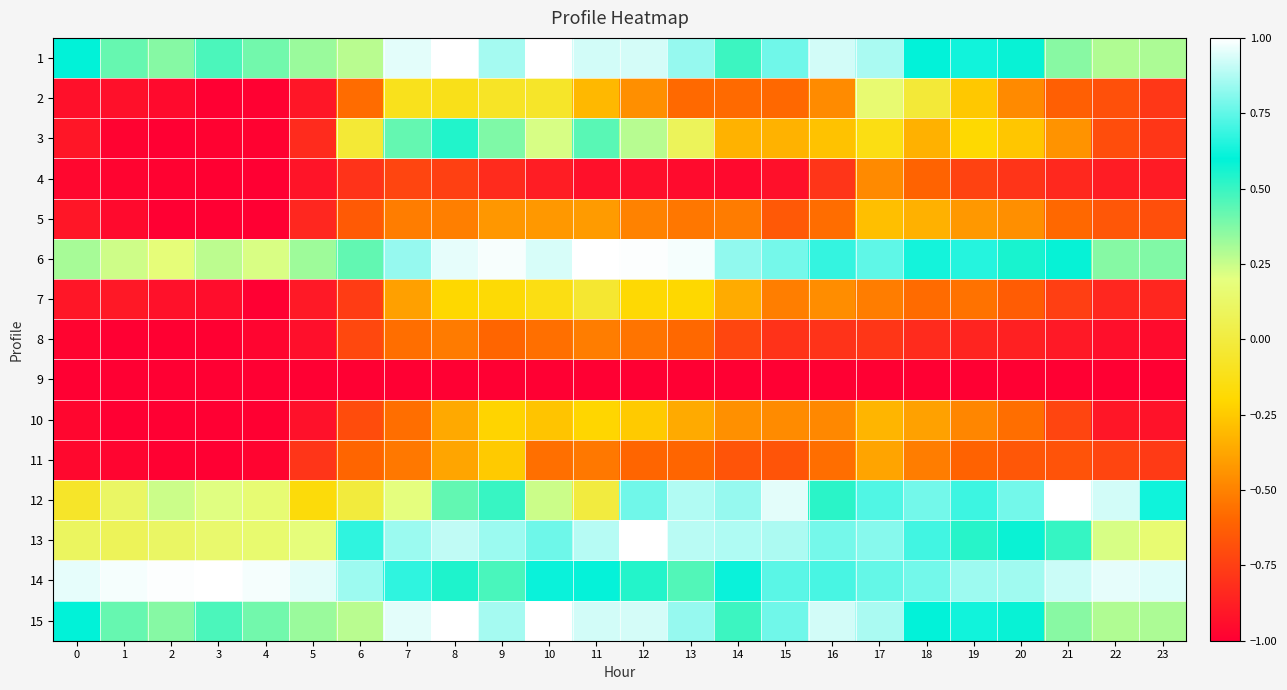

What is the difference between the highest and lowest values at 13?

2.0